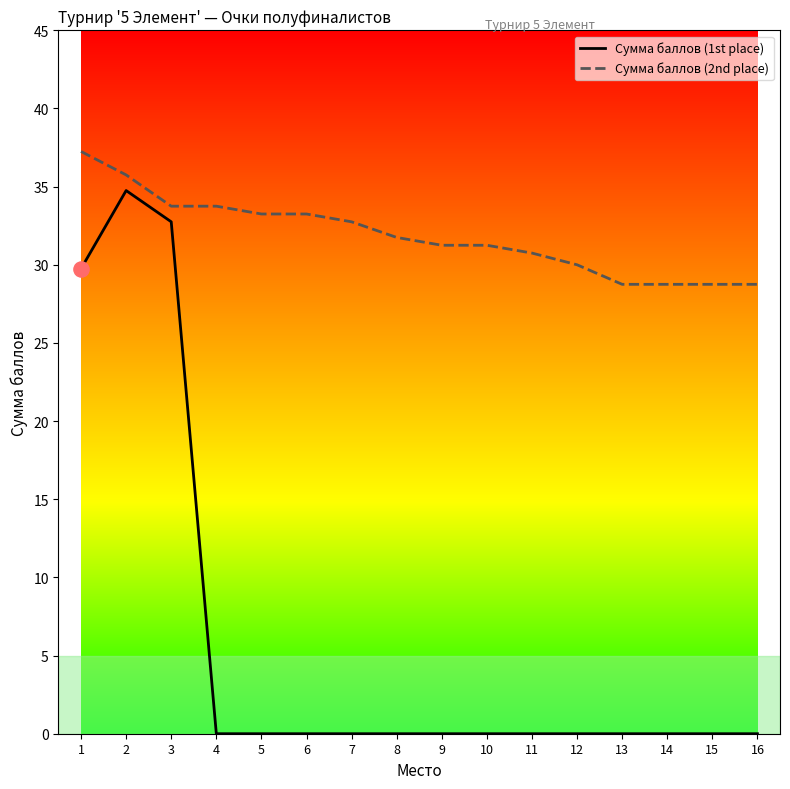

Between 2 and 10, which series saw the biggest shift?

Сумма баллов (1st place)